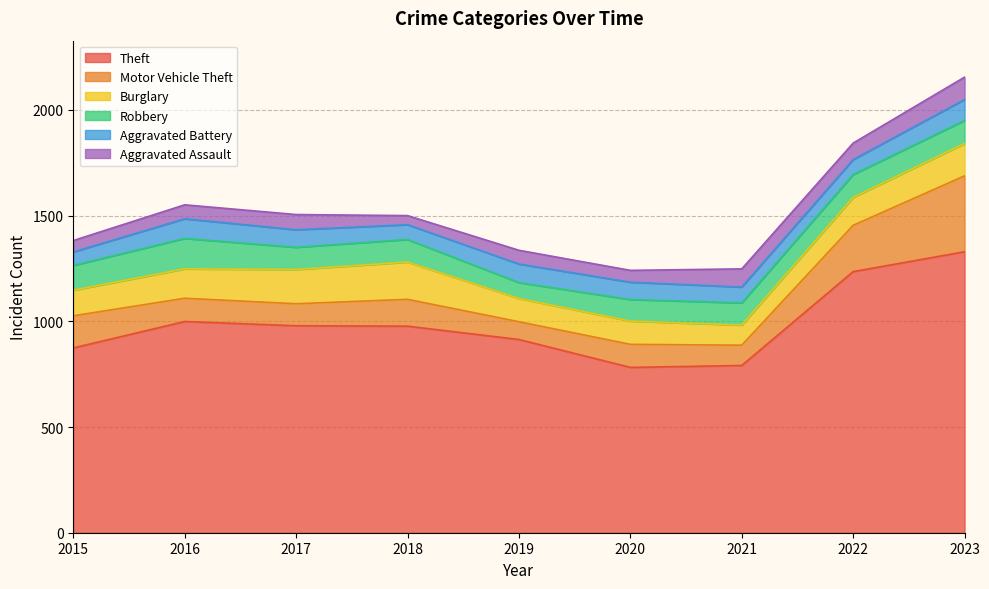

What is the sum of all Robbery values?

972